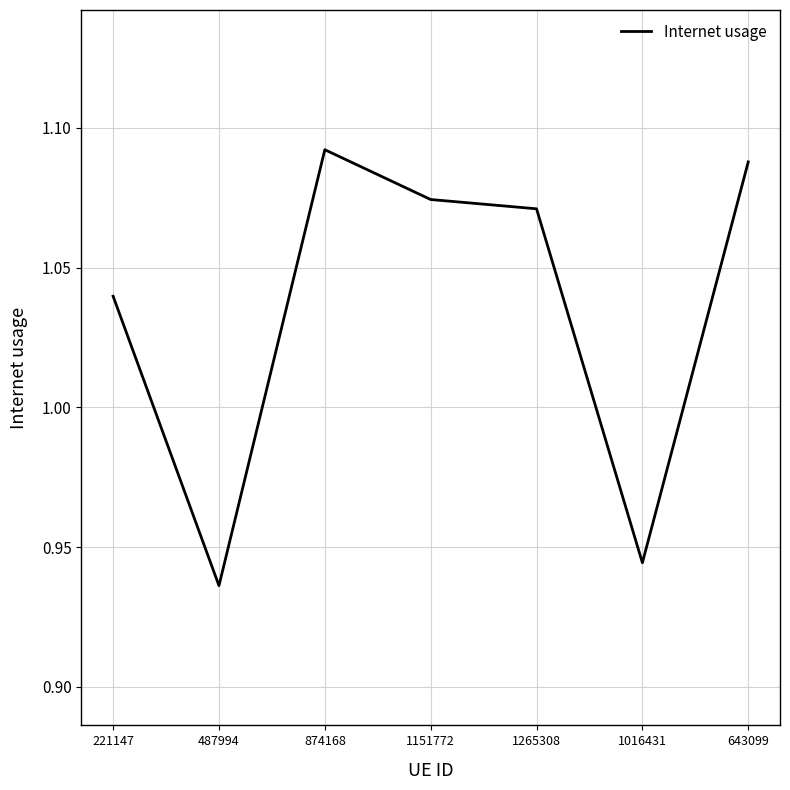

List the labels in order of value, smallest first.

487994, 1016431, 221147, 1265308, 1151772, 643099, 874168